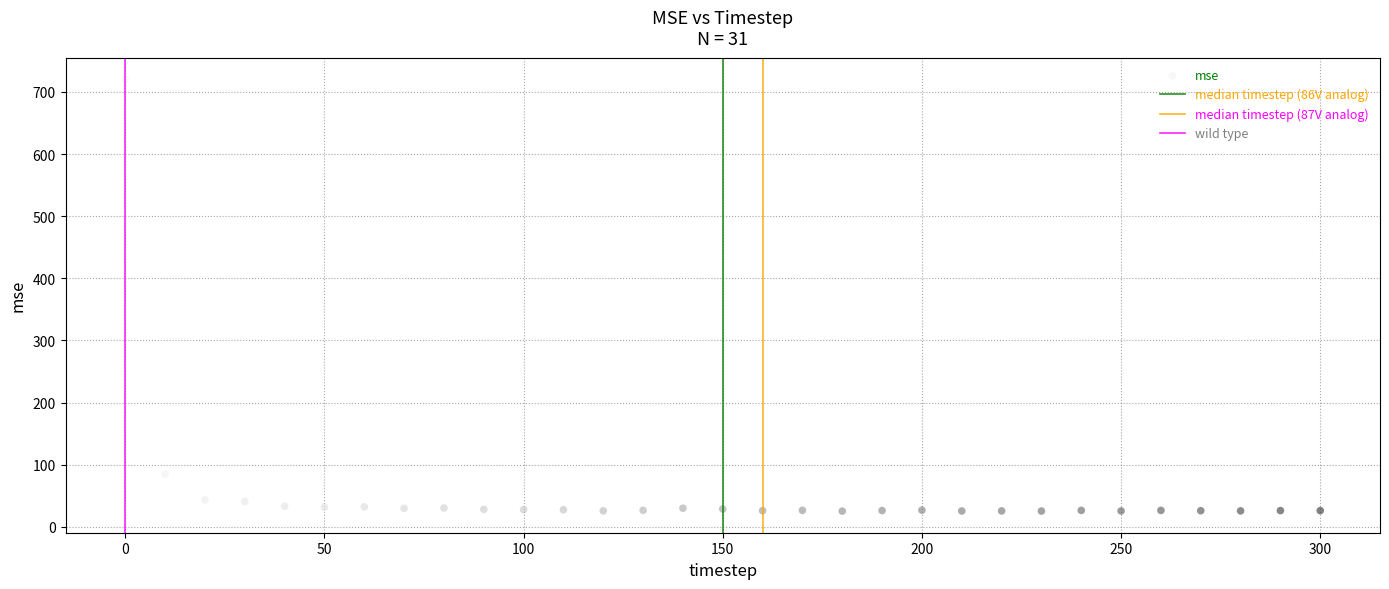

What Y value in the scatter plot is closest to 372?

85.1